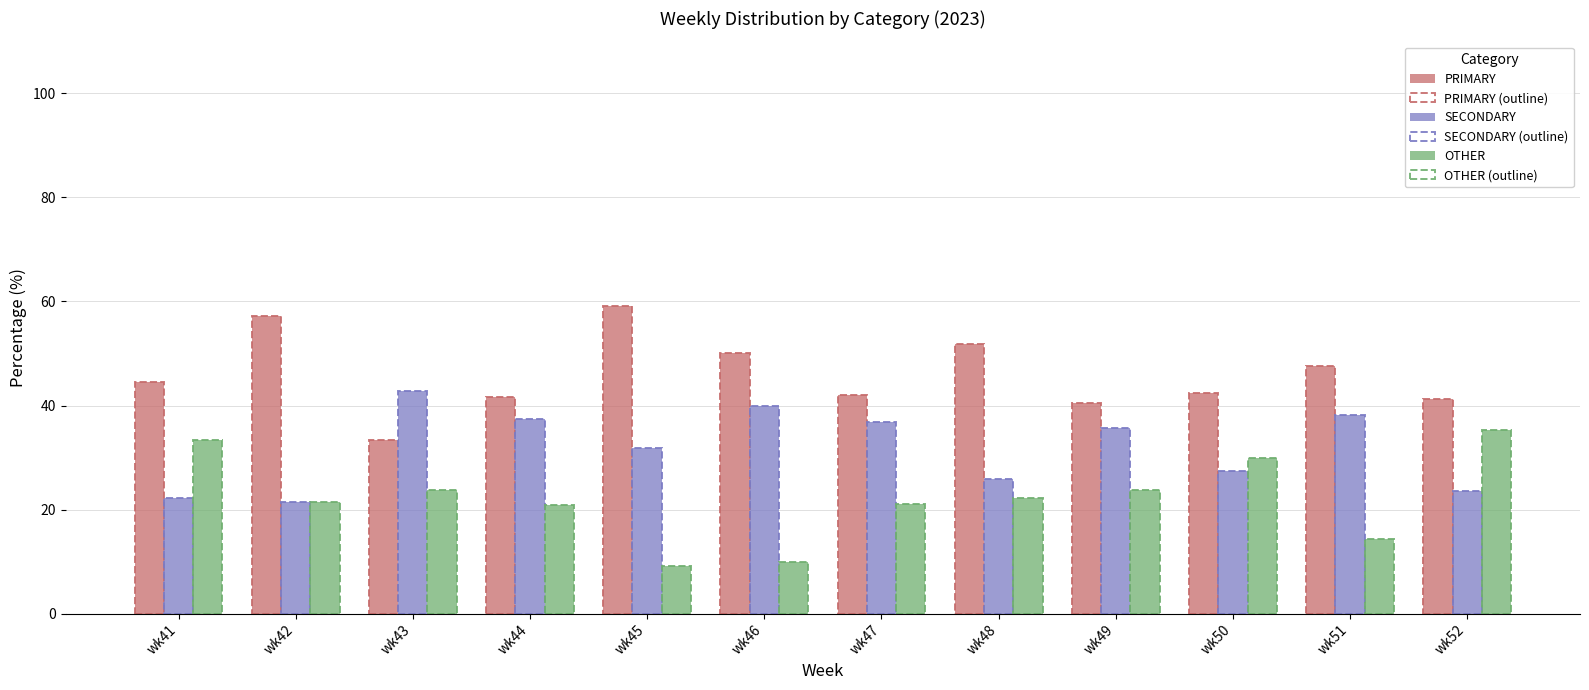

Is it true that SECONDARY equals 40.0 at wk46?

True